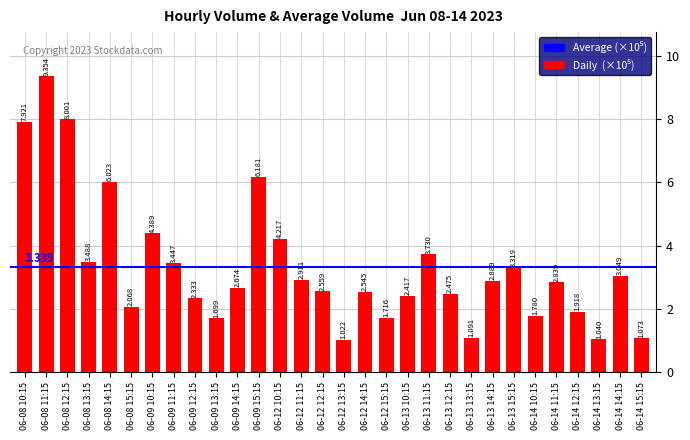

What is the difference between the maximum and second lowest values?

8.3